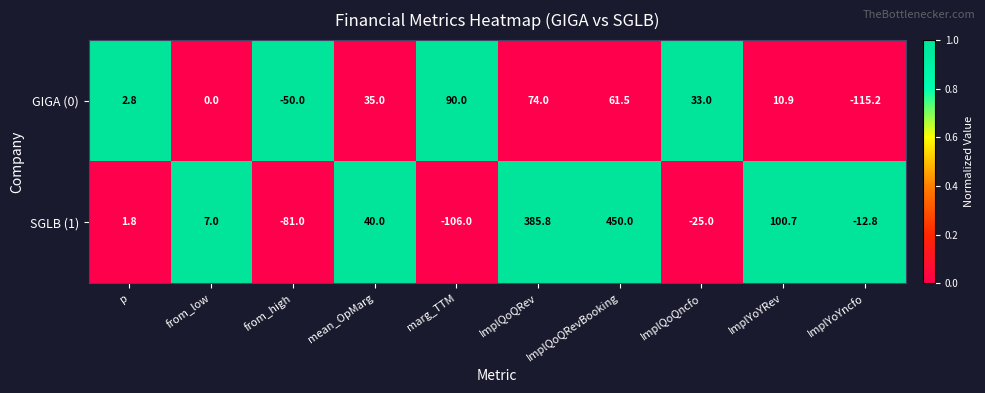

What is the approximate value of SGLB (1) at ImplQoQncfo?

-25.0